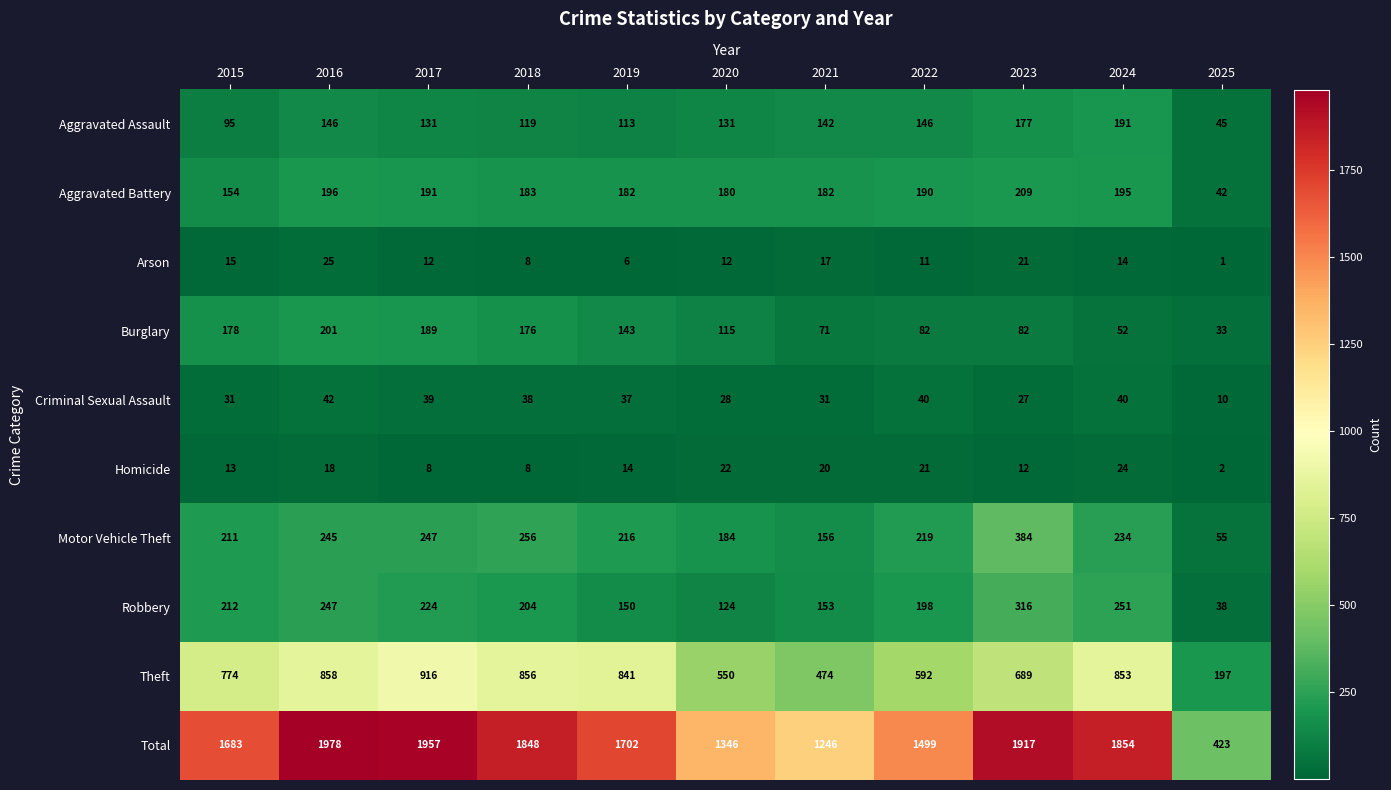

What is the sum of the Robbery values at 2021 and 2023?

469